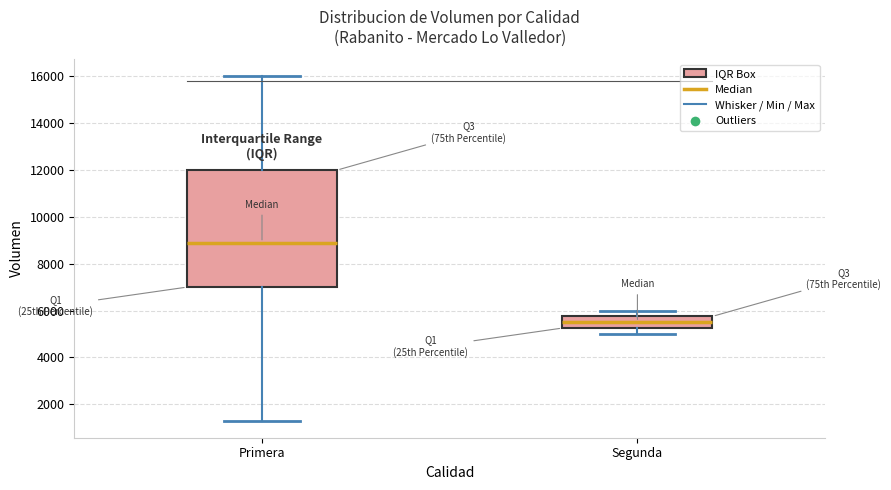

Which box has the lowest median line?

Segunda